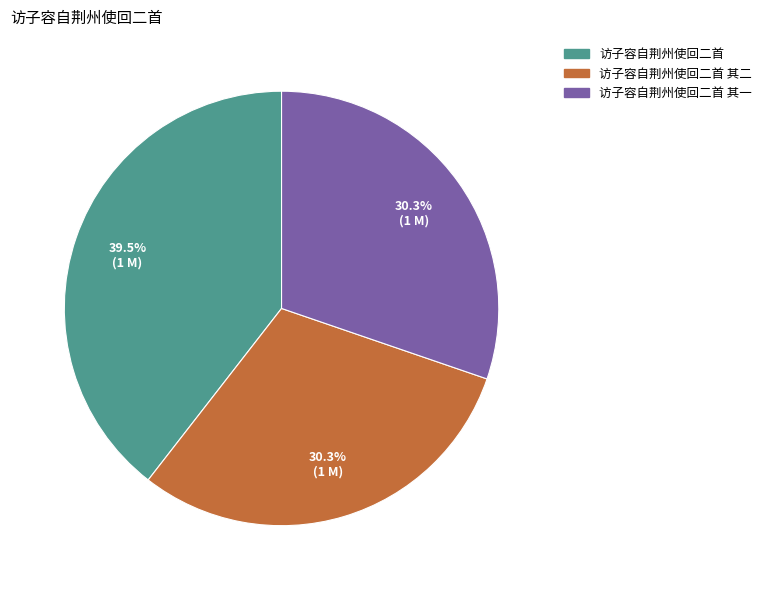

How many slices are in this pie chart?

3